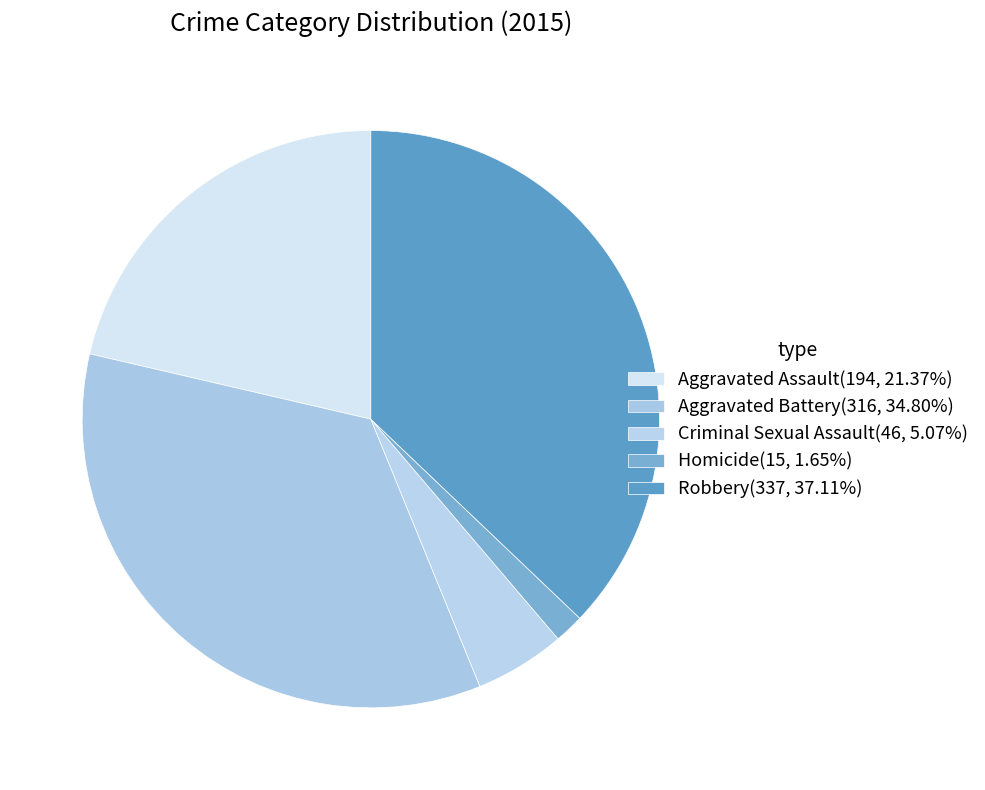

How many segments does this pie chart have?

5